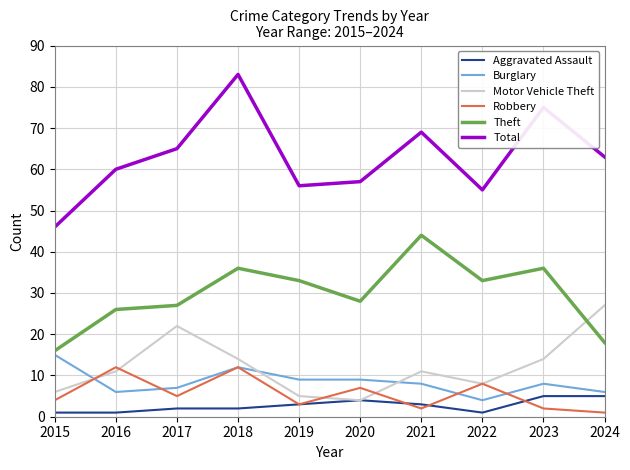

At which category is the sum across all series the highest?

2018